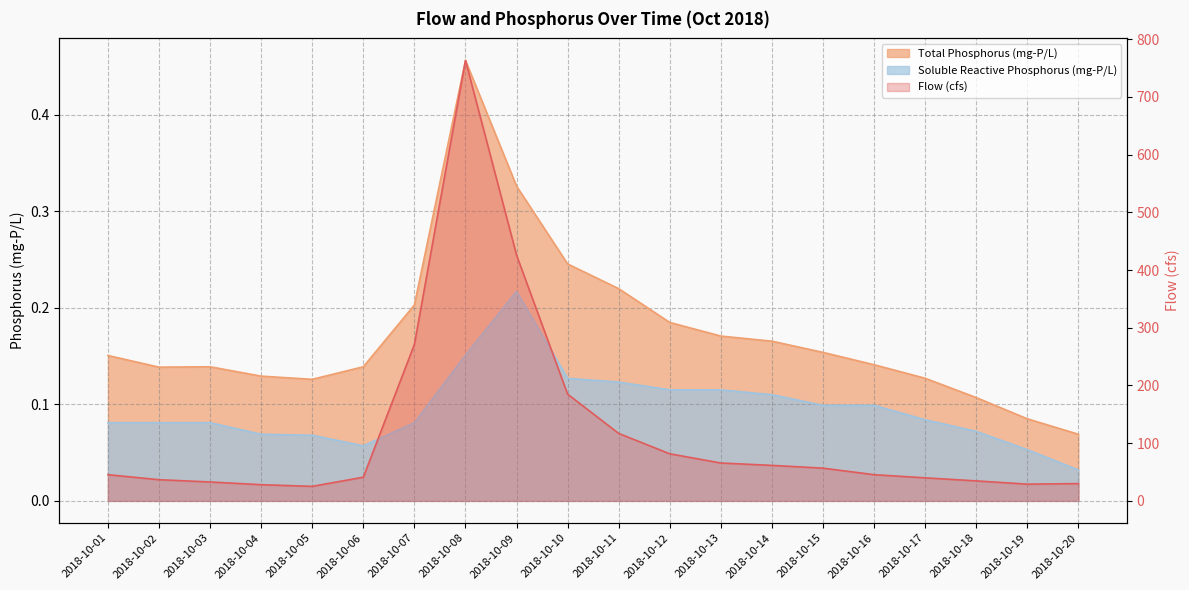

What is the maximum value for Total Phosphorus (mg-P/L)?

0.5